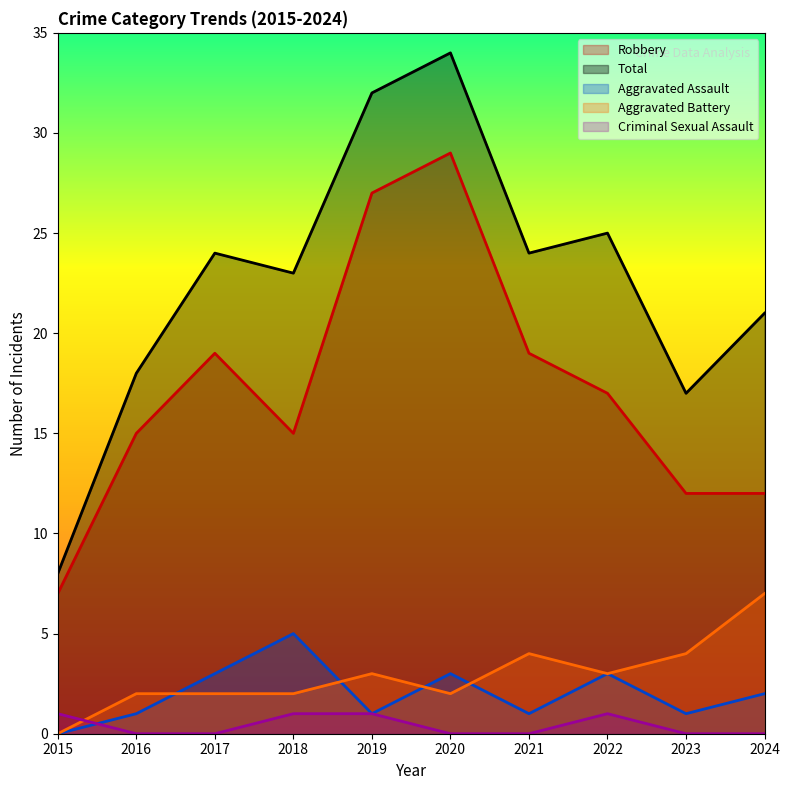

Reading left to right, what are all the values shown in this chart?

Robbery: 7	15	19	15	27	29	19	17	12	12
Total: 8	18	24	23	32	34	24	25	17	21
Aggravated Assault: 0	1	3	5	1	3	1	3	1	2
Aggravated Battery: 0	2	2	2	3	2	4	3	4	7
Criminal Sexual Assault: 1	0	0	1	1	0	0	1	0	0